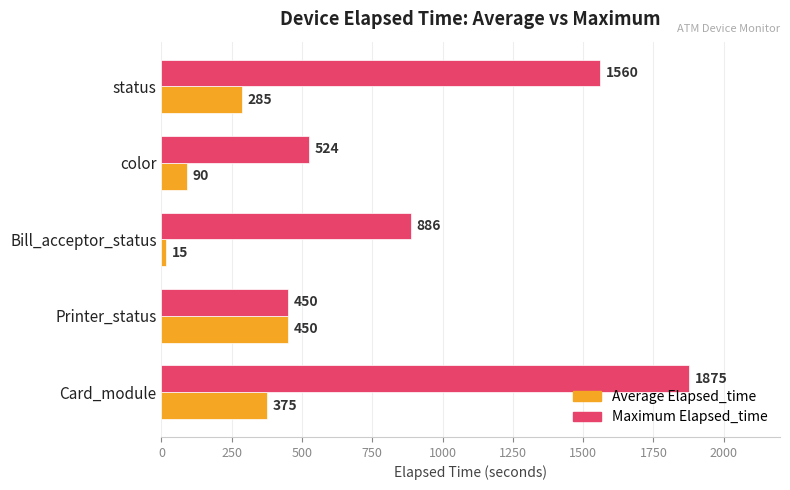

What is the difference between the maximum and minimum values in the Average Elapsed_time series?

435